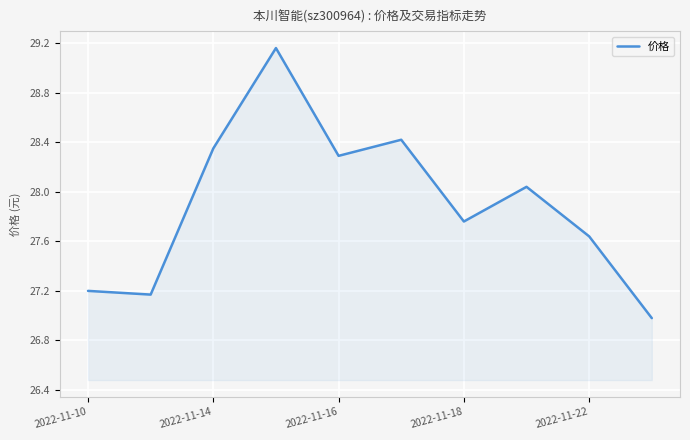

What is the smallest value displayed?

27.0